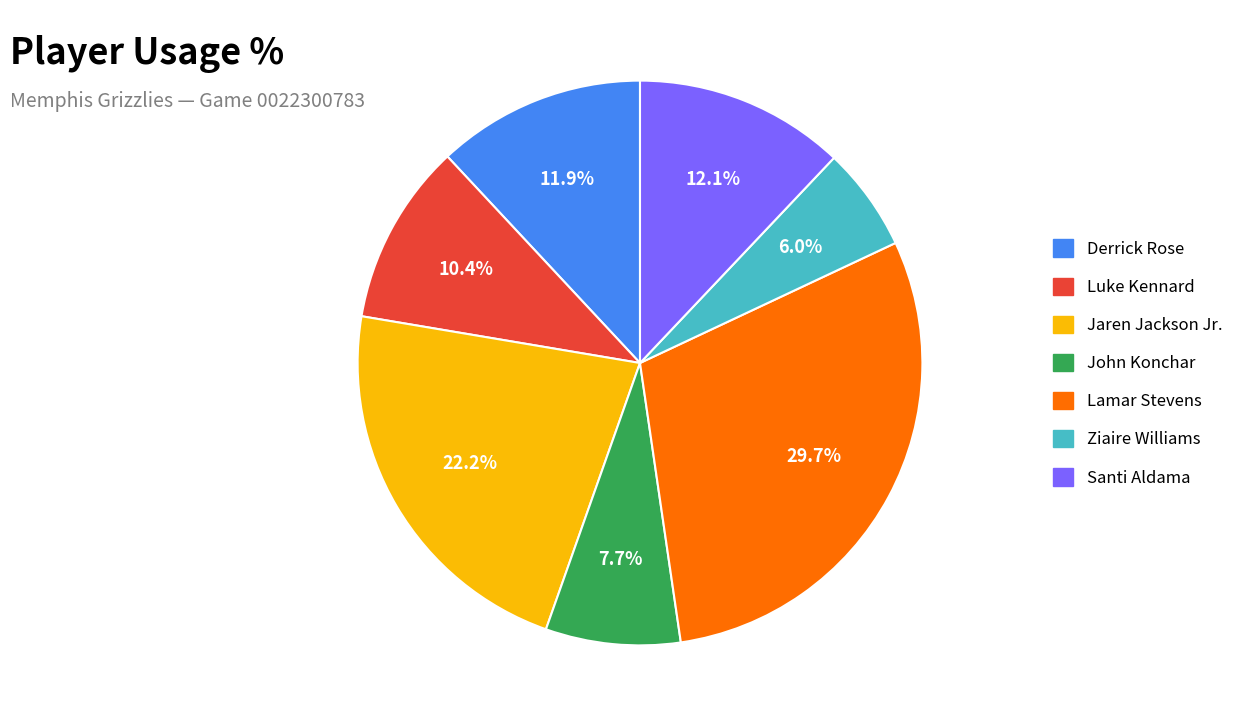

Which slice is the smallest?

Ziaire Williams